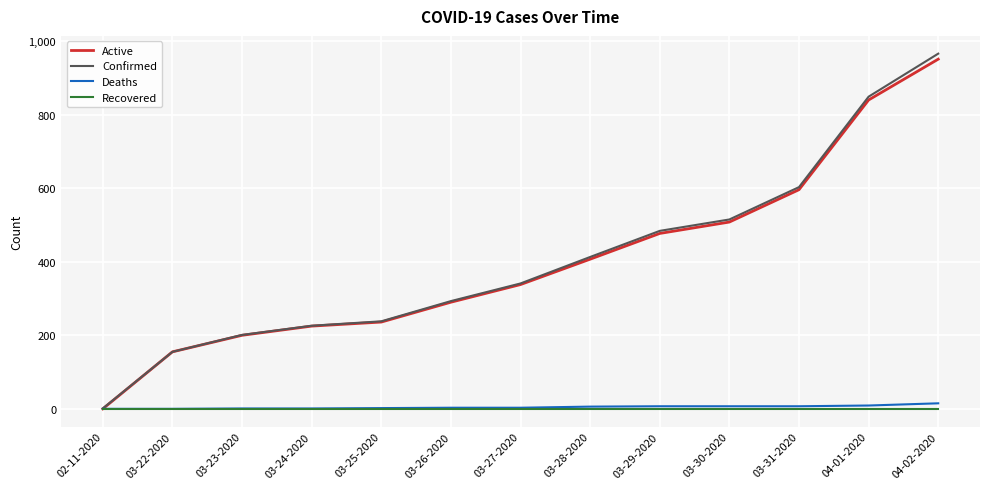

At which category is the sum across all series the highest?

04-02-2020